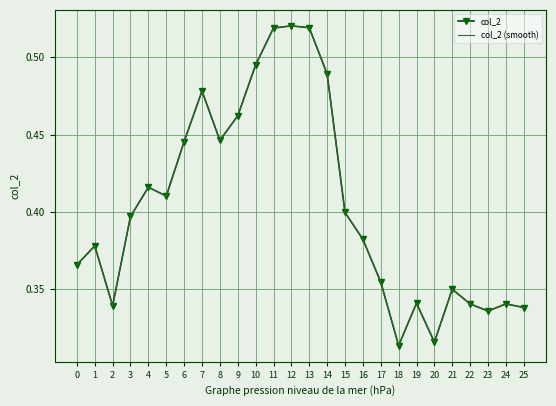

Reading left to right, extract all data points from this chart.

col_2: 0.4	0.4	0.3	0.4	0.4	0.4	0.4	0.5	0.4	0.5	0.5	0.5	0.5	0.5	0.5	0.4	0.4	0.4	0.3	0.3	0.3	0.4	0.3	0.3	0.3	0.3
col_2 (smooth): 0.4	0.4	0.3	0.4	0.4	0.4	0.4	0.5	0.4	0.5	0.5	0.5	0.5	0.5	0.5	0.4	0.4	0.4	0.3	0.3	0.3	0.4	0.3	0.3	0.3	0.3